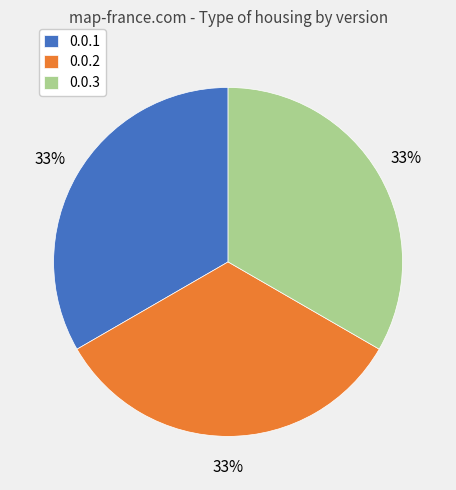

True or false: 0.0.1 accounts for 33% of the total.

True